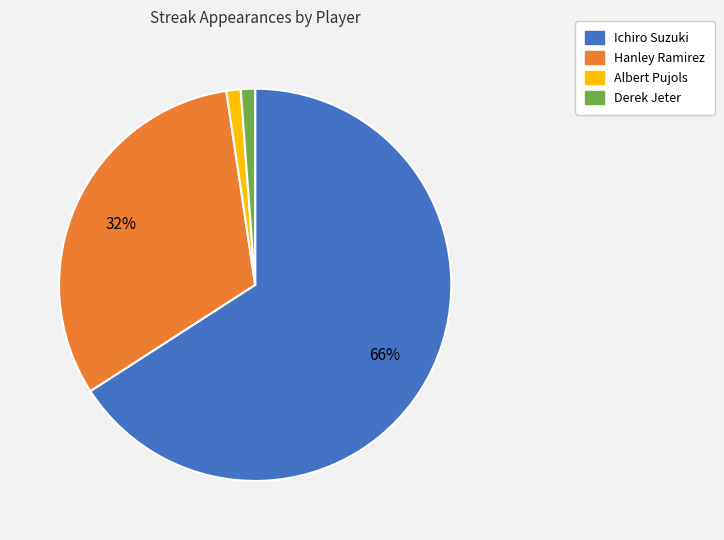

True or false: Ichiro Suzuki accounts for 80% of the total.

False